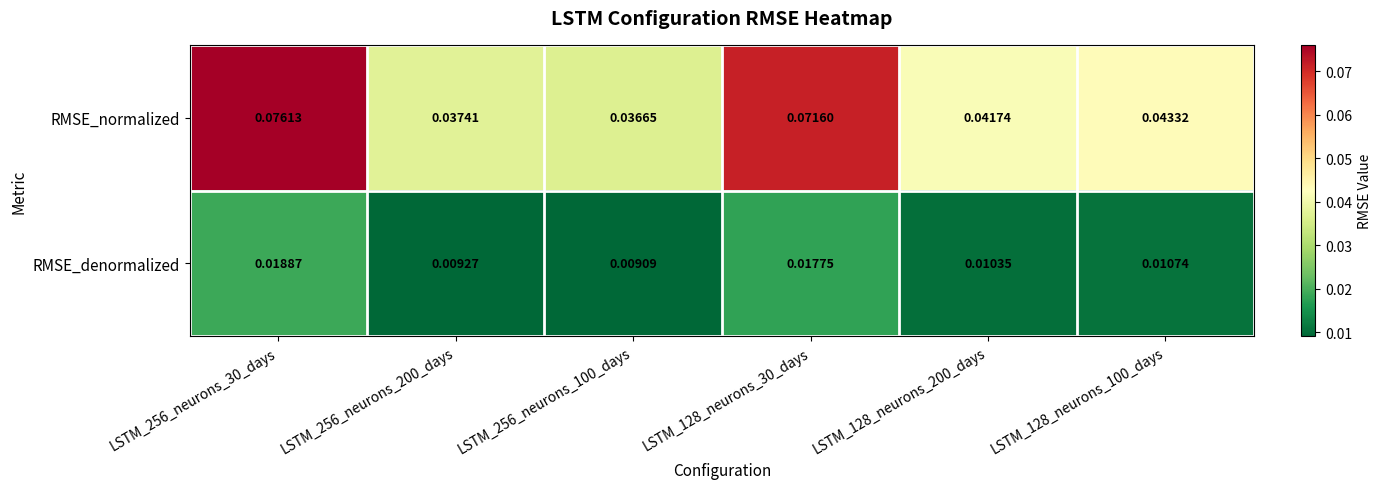

At which category is the sum across all series the highest?

LSTM_256_neurons_30_days